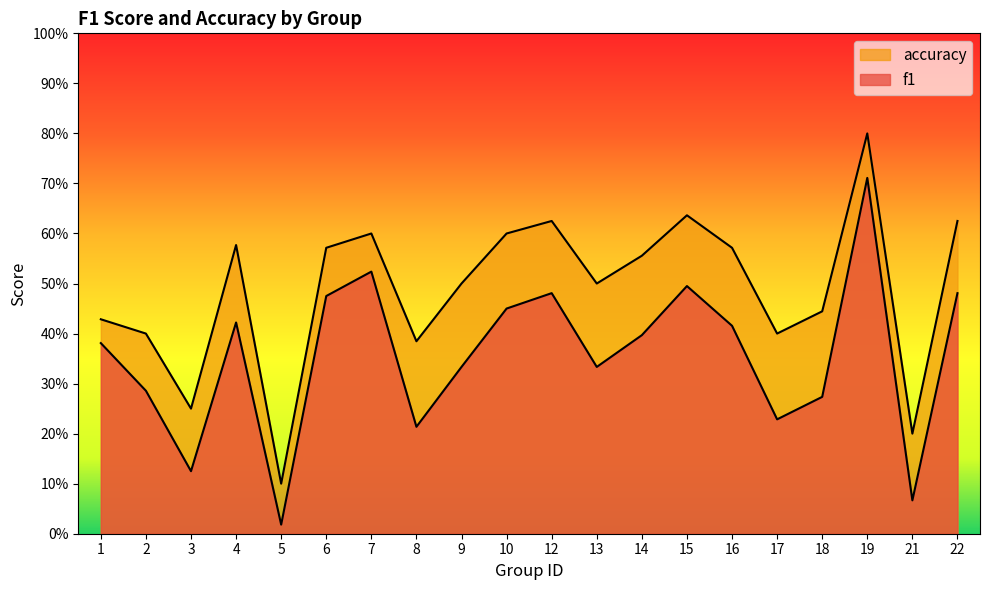

At how many categories does at least one series exceed 0?

20